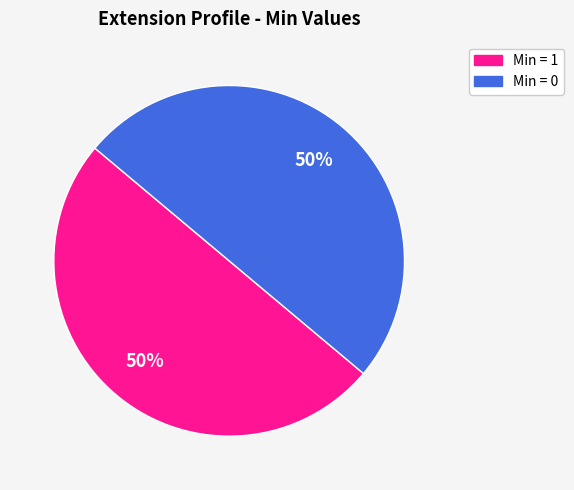

To the nearest percent, what is the average slice percentage?

50%